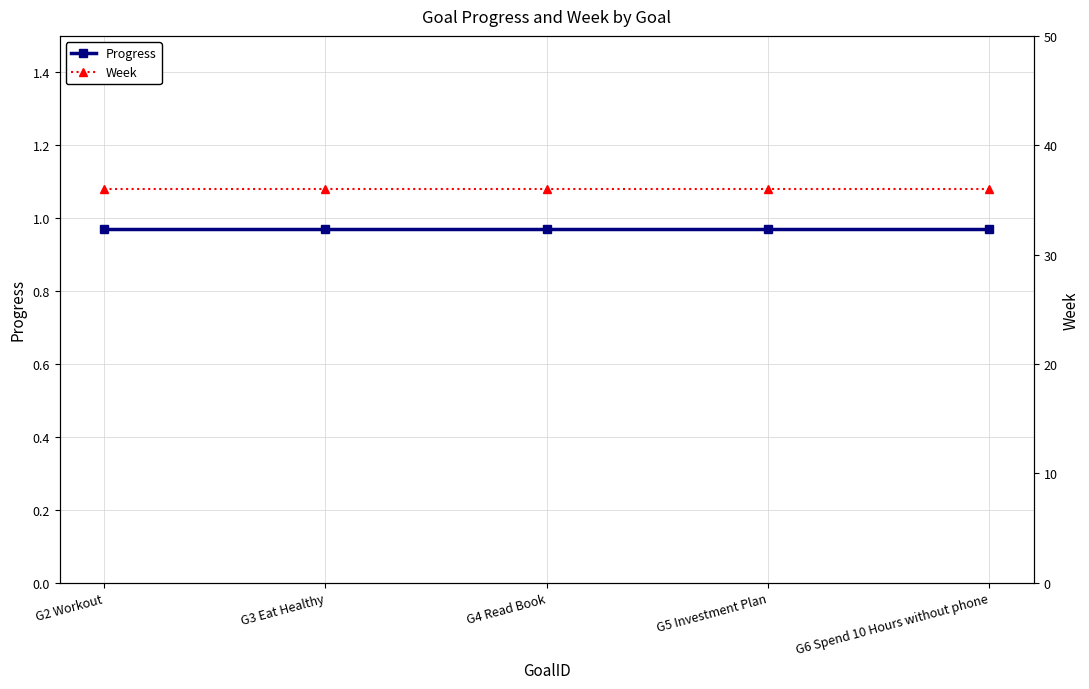

What is the average value of the Week series?

36.0